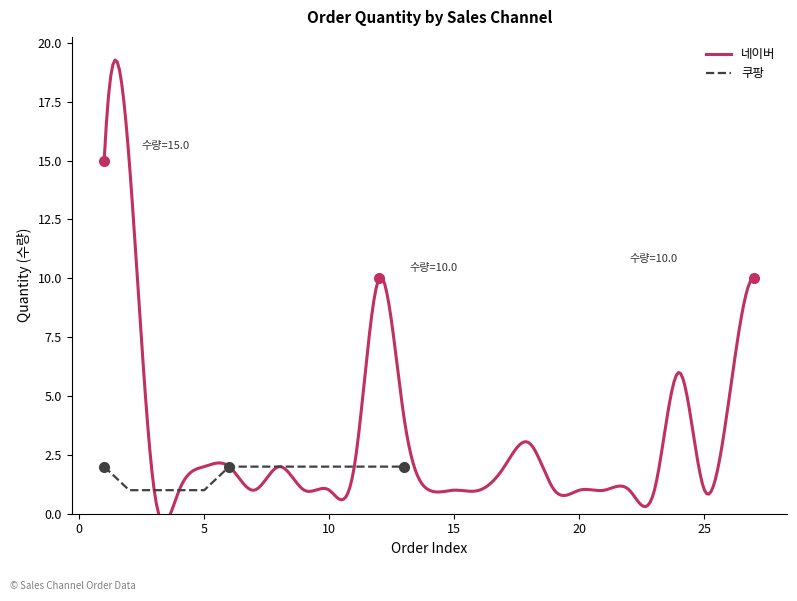

How many categories are shown in the chart?

13